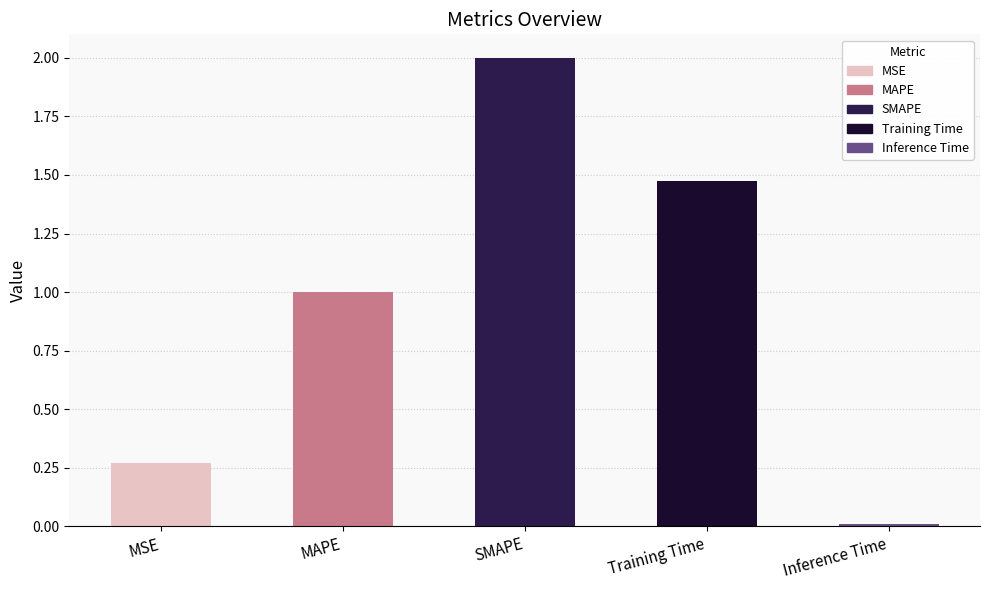

List the labels in order of value, smallest first.

Inference Time, MSE, MAPE, Training Time, SMAPE